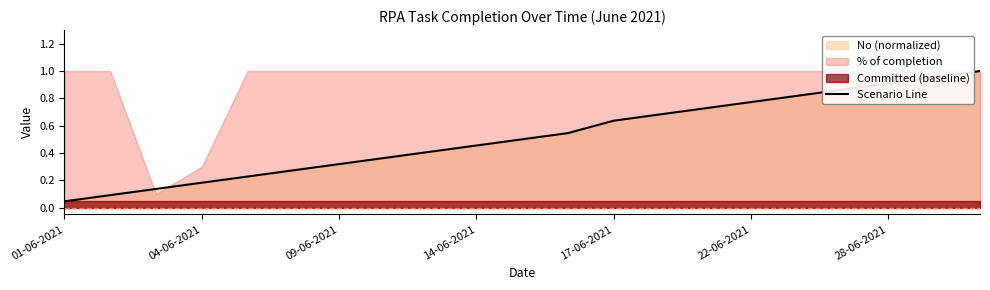

The value of Scenario Line at 22-06-2021 is 0.5. True or false?

False